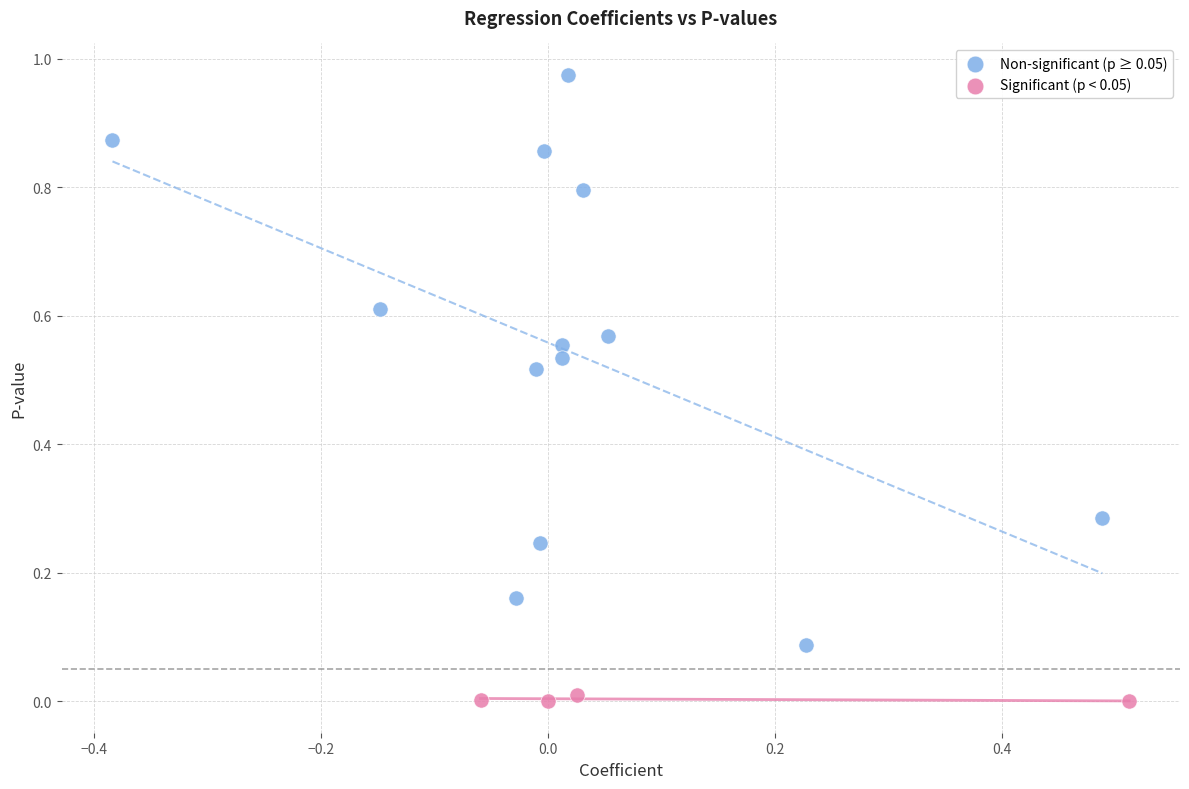

Which series has the largest Y range (max minus min)?

Non-significant (p ≥ 0.05)